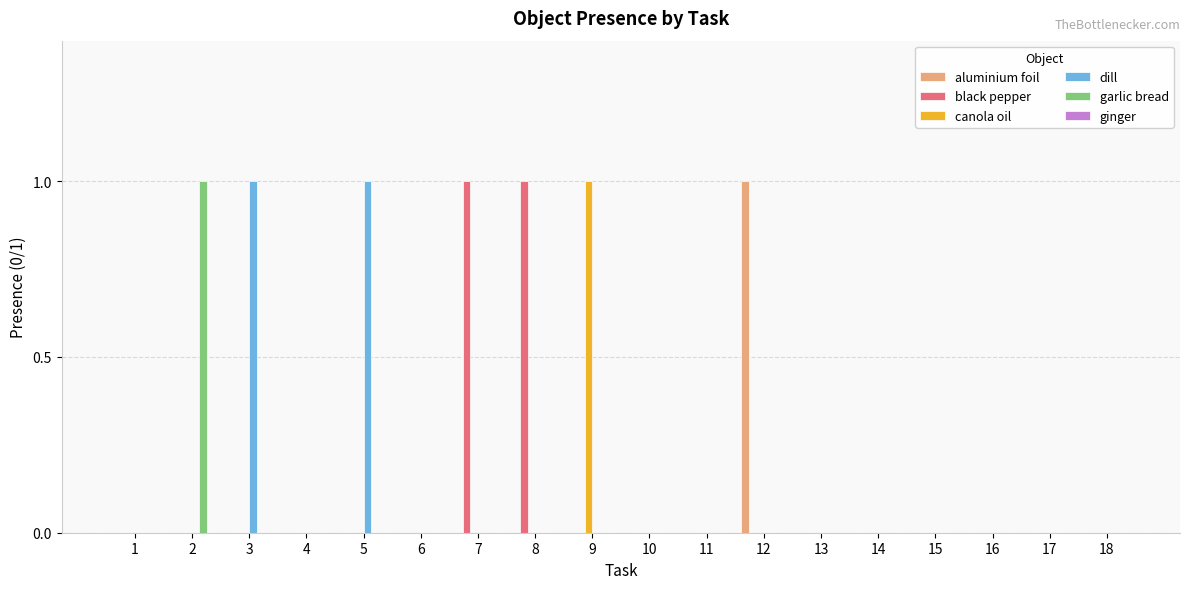

Which category has the highest value in the canola oil series?

9